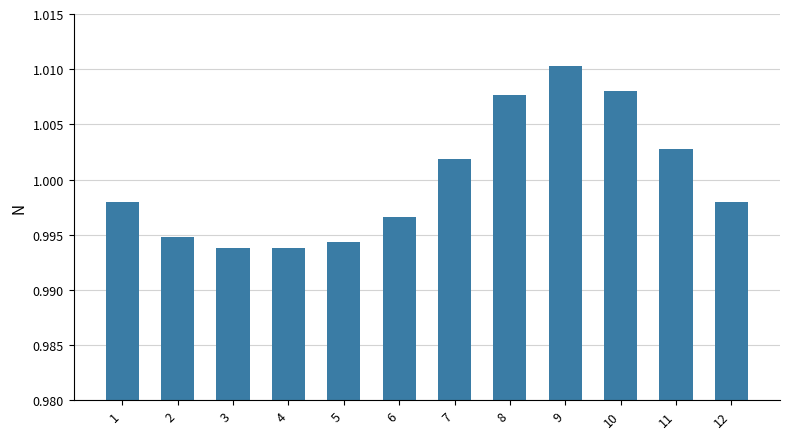

At which category does the chart reach its peak across all series?

9